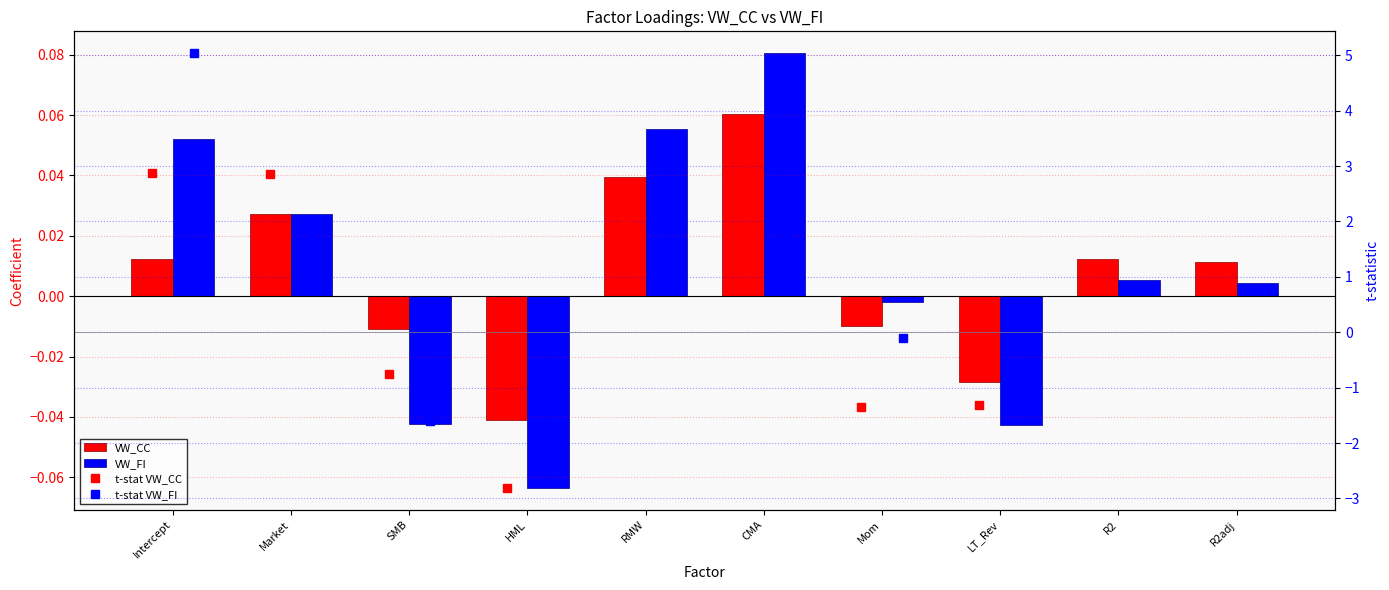

The VW_FI series shows -0.0 at HML. True or false?

False